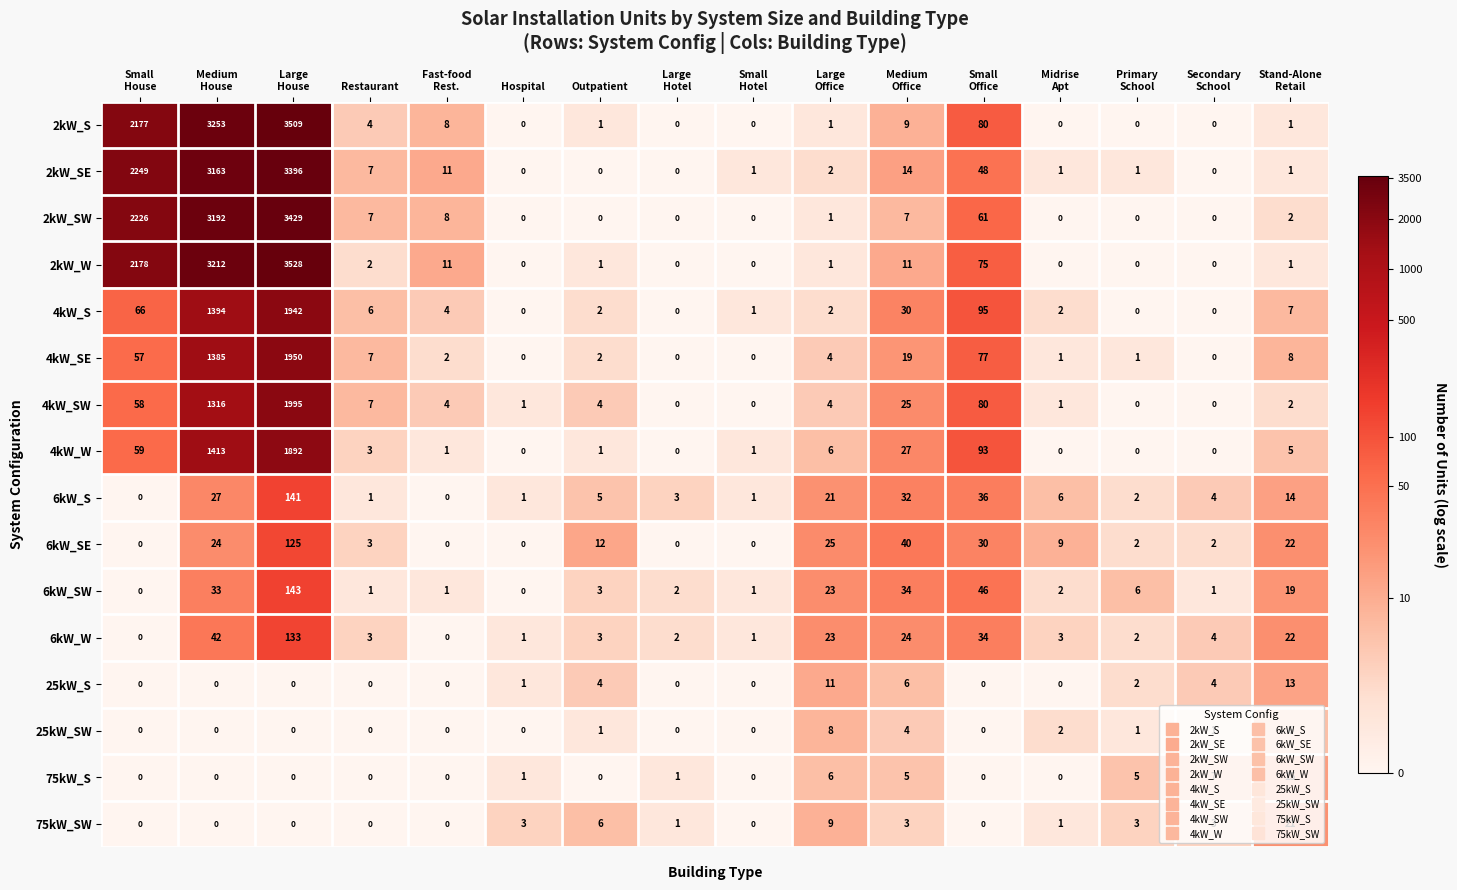

Is it true that 2kW_SW equals 2 at Restaurant?

False